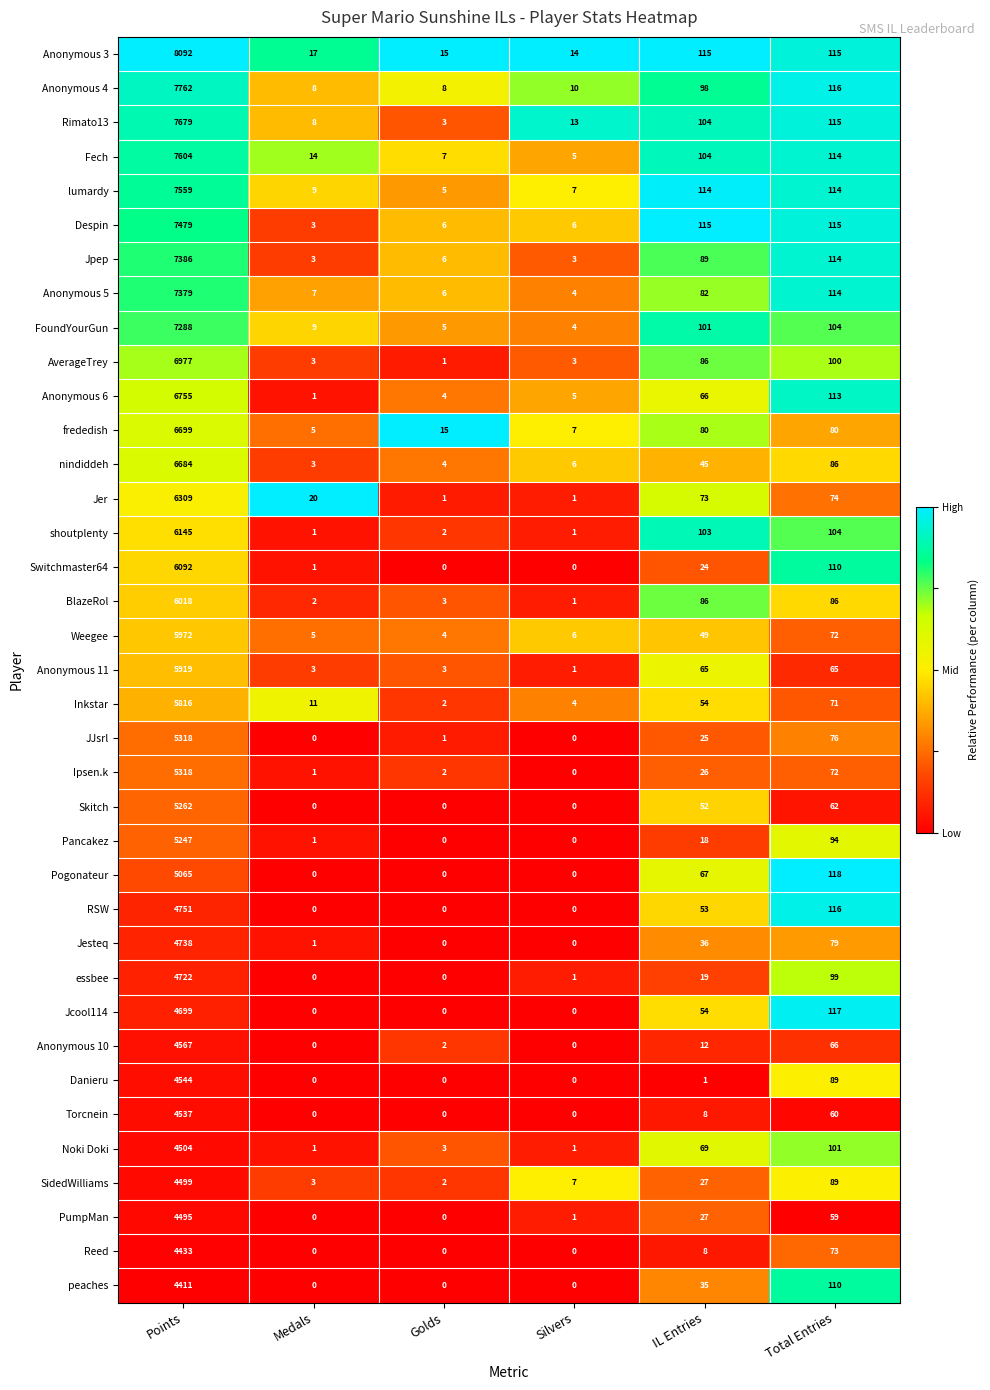

Between Points and Silvers, which series saw the biggest shift?

Anonymous 3